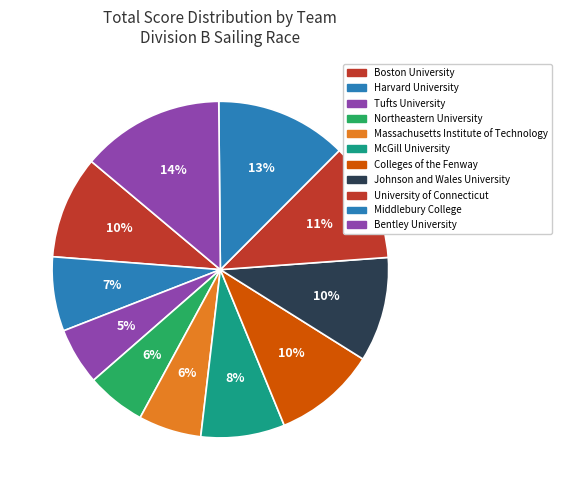

How many slices are in this pie chart?

11